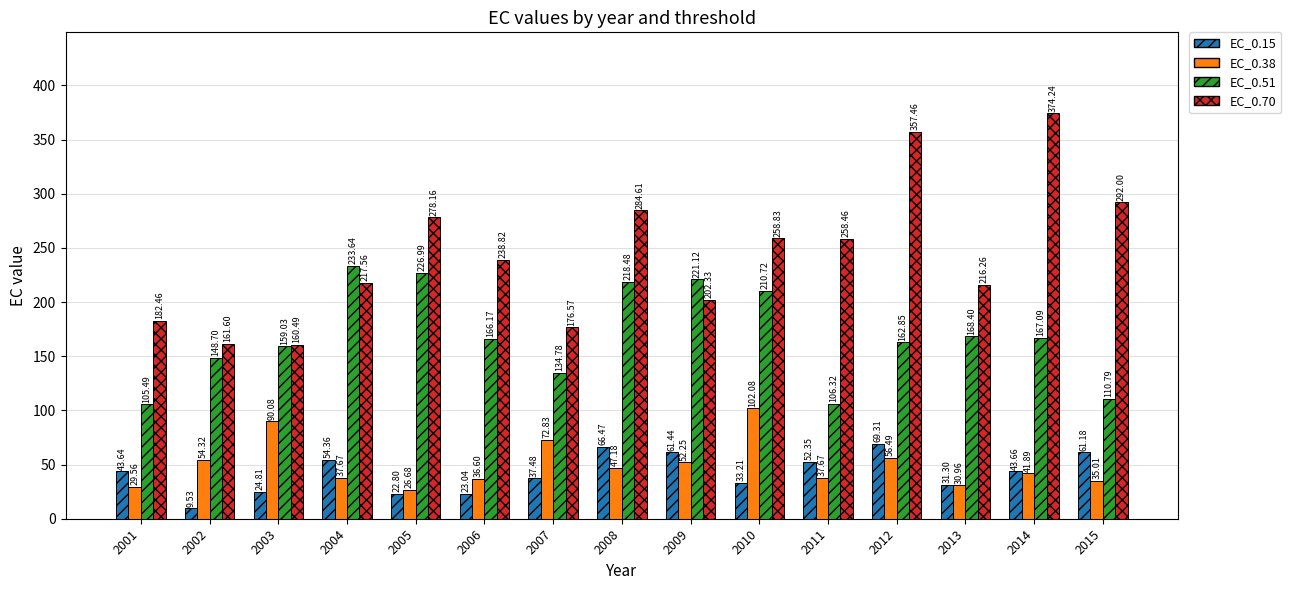

Which series has the widest spread of values?

EC_0.70